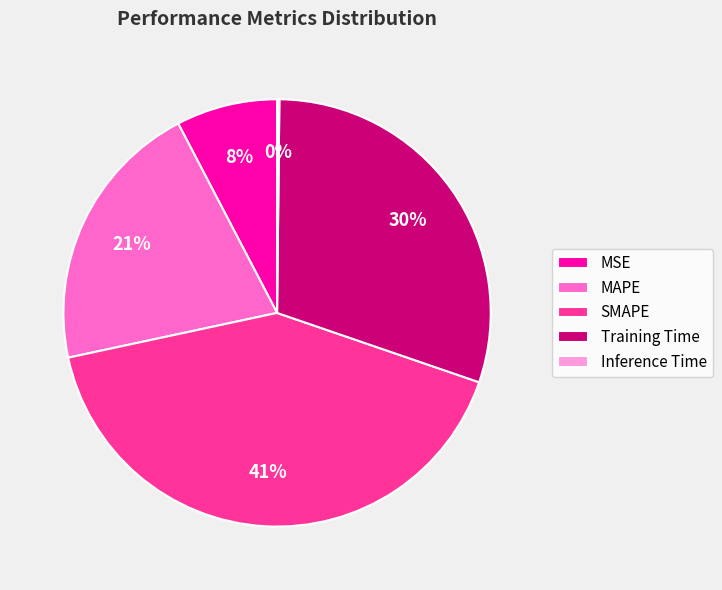

Is the sum of Training Time and SMAPE greater than half?

Yes